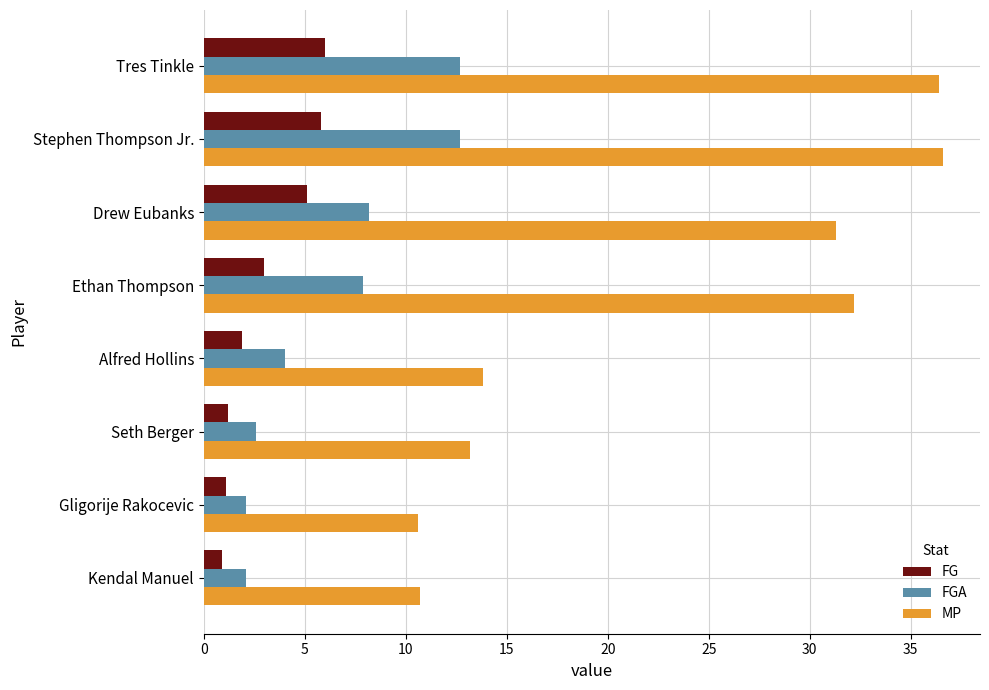

Read the MP value at Stephen Thompson Jr..

36.6